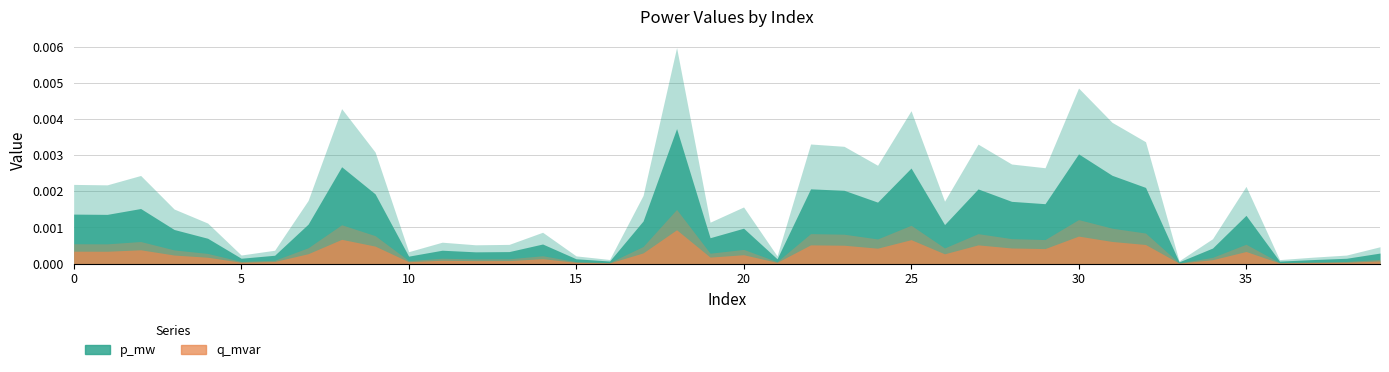

At which category does p_mw reach its first local peak?

2